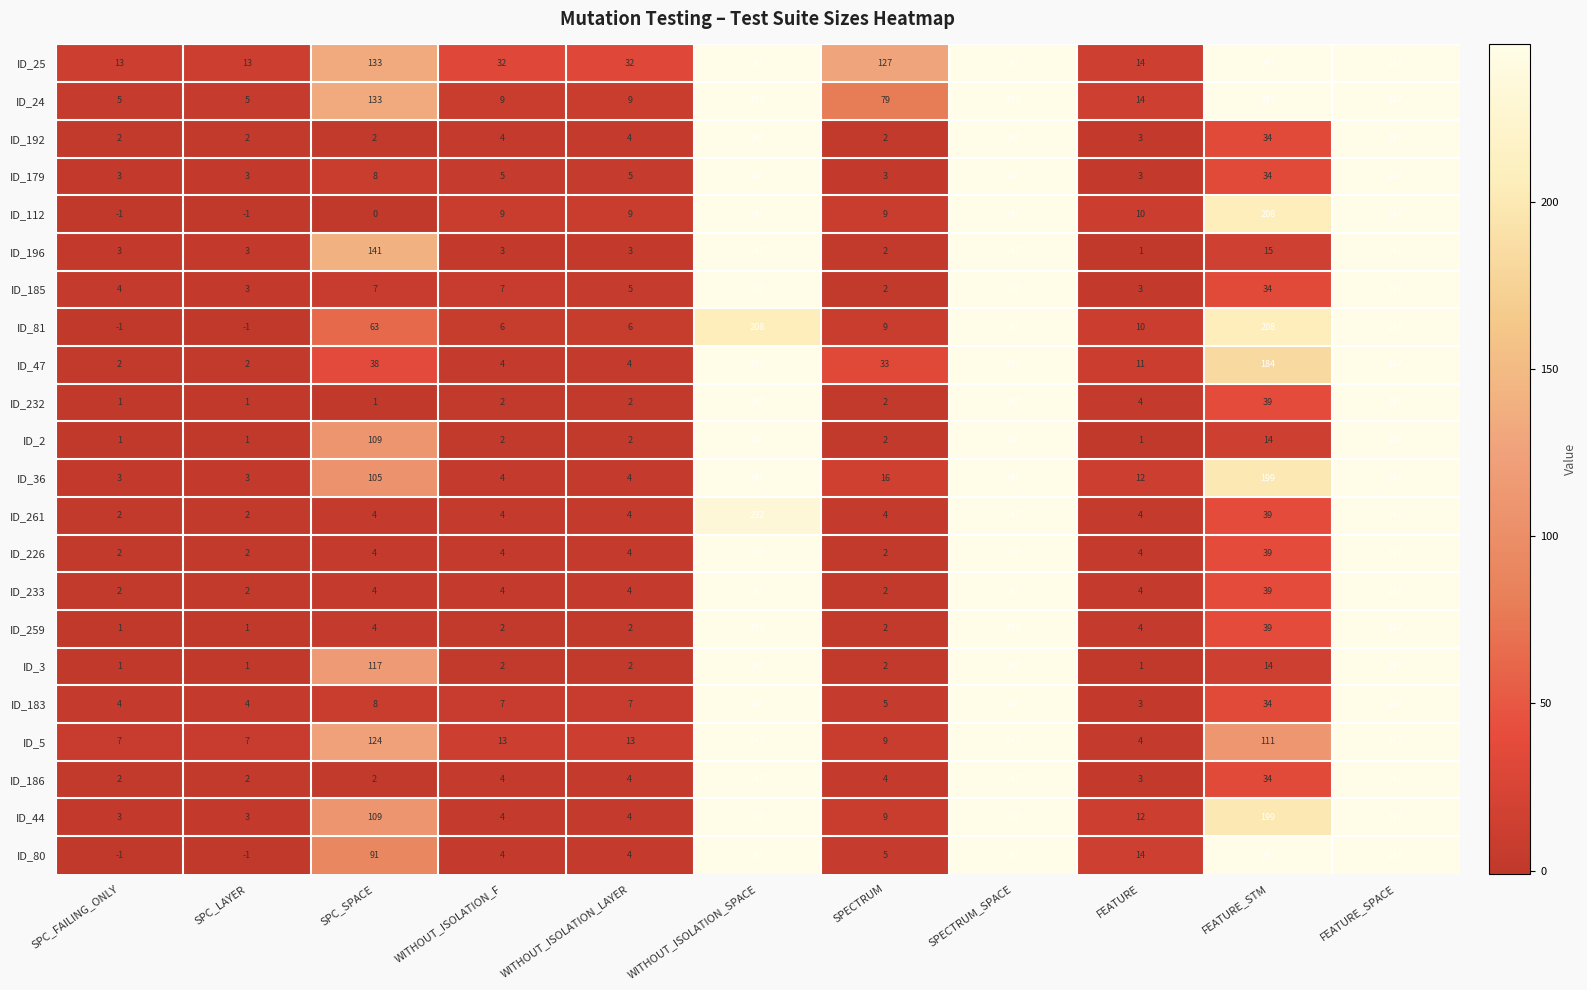

True or false: ID_192 has a value of 4 at WITHOUT_ISOLATION_F.

True